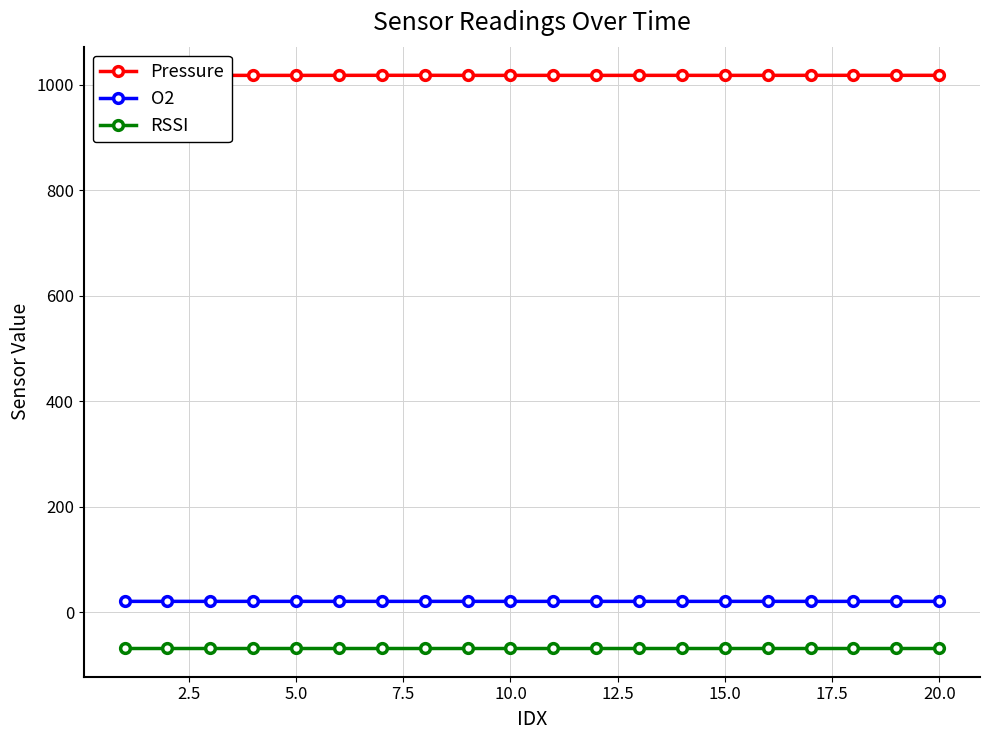

How many lines are shown in the chart?

3